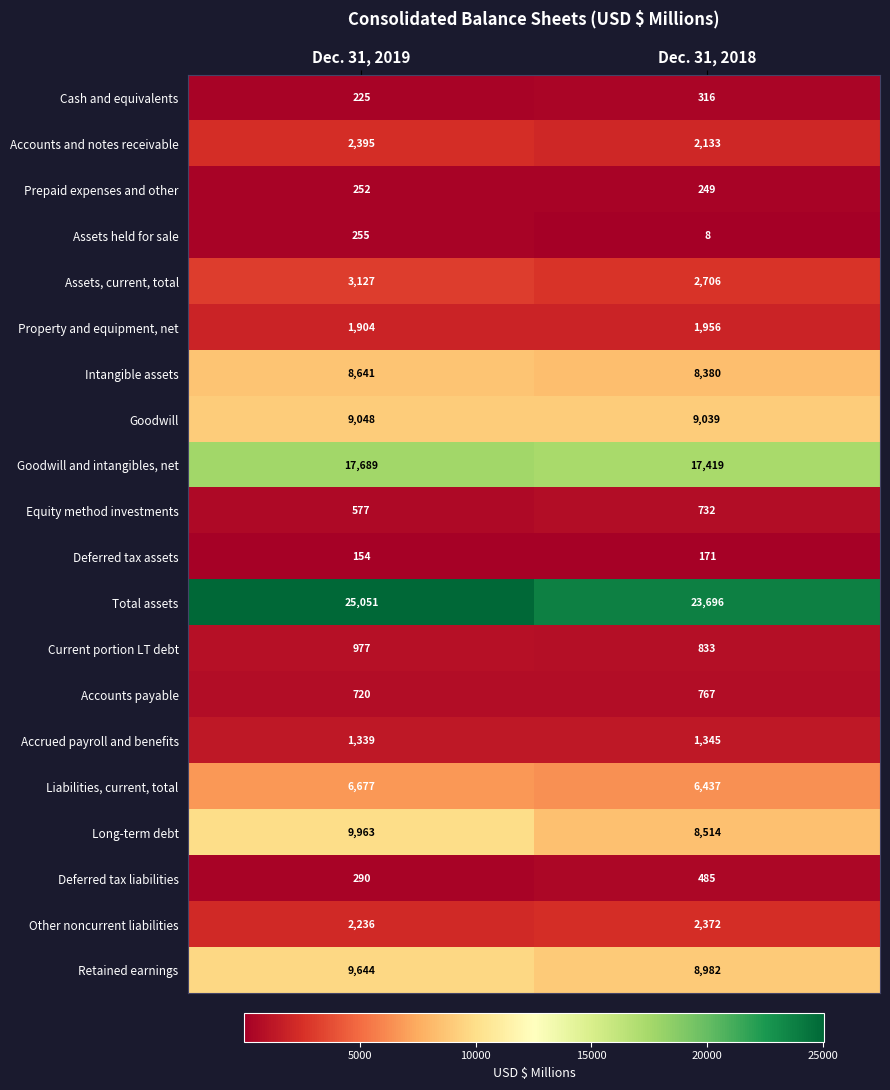

Is the value of Prepaid expenses and other at Dec. 31, 2019 greater than the value of Accounts and notes receivable at Dec. 31, 2018?

No